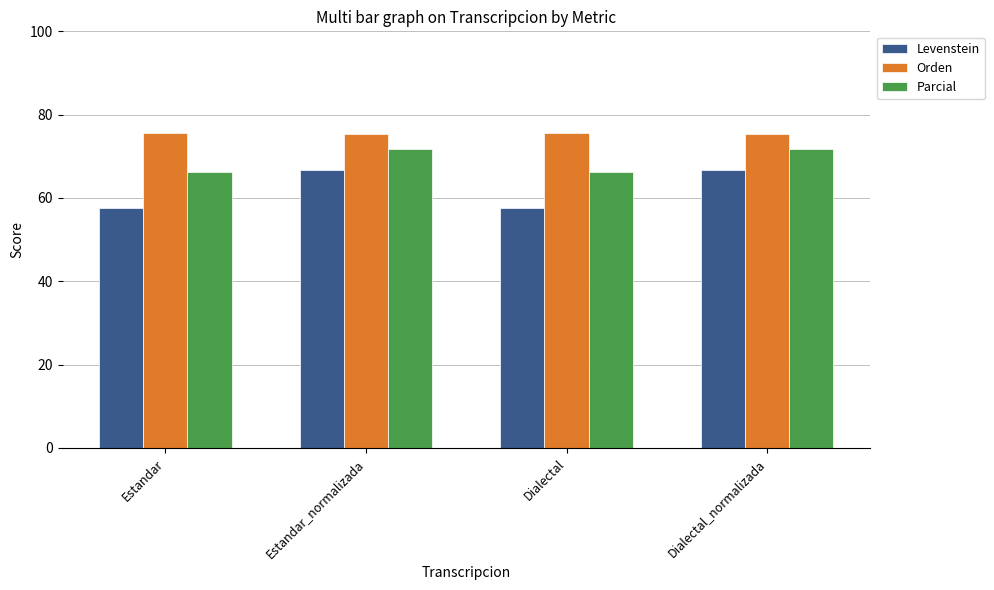

Read the Levenstein value at Dialectal_normalizada.

66.8